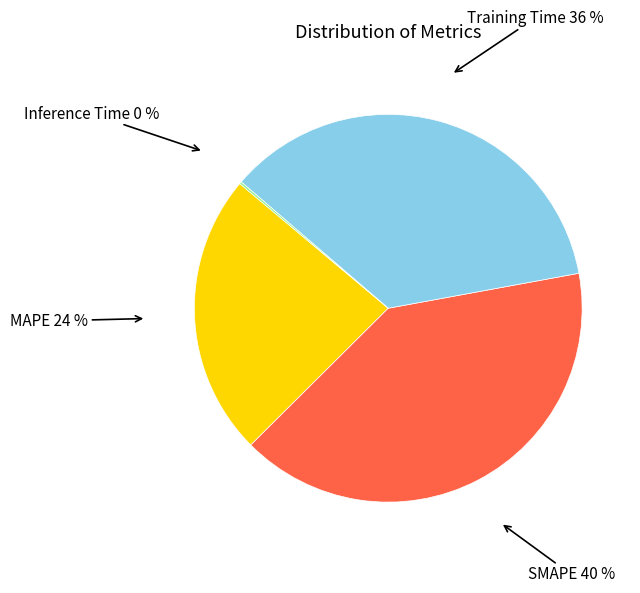

Which slice is the largest?

SMAPE